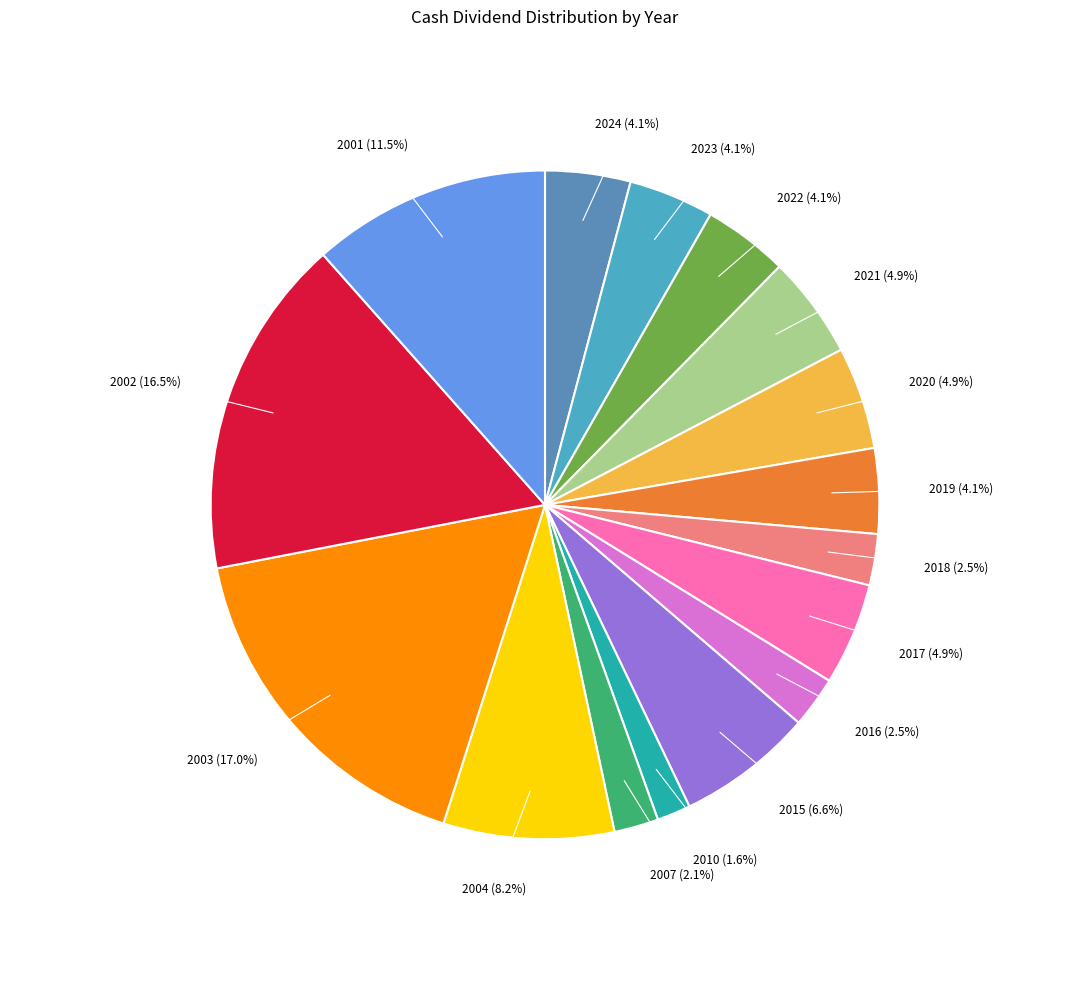

Which has a higher value, 2019 or 2016?

2019